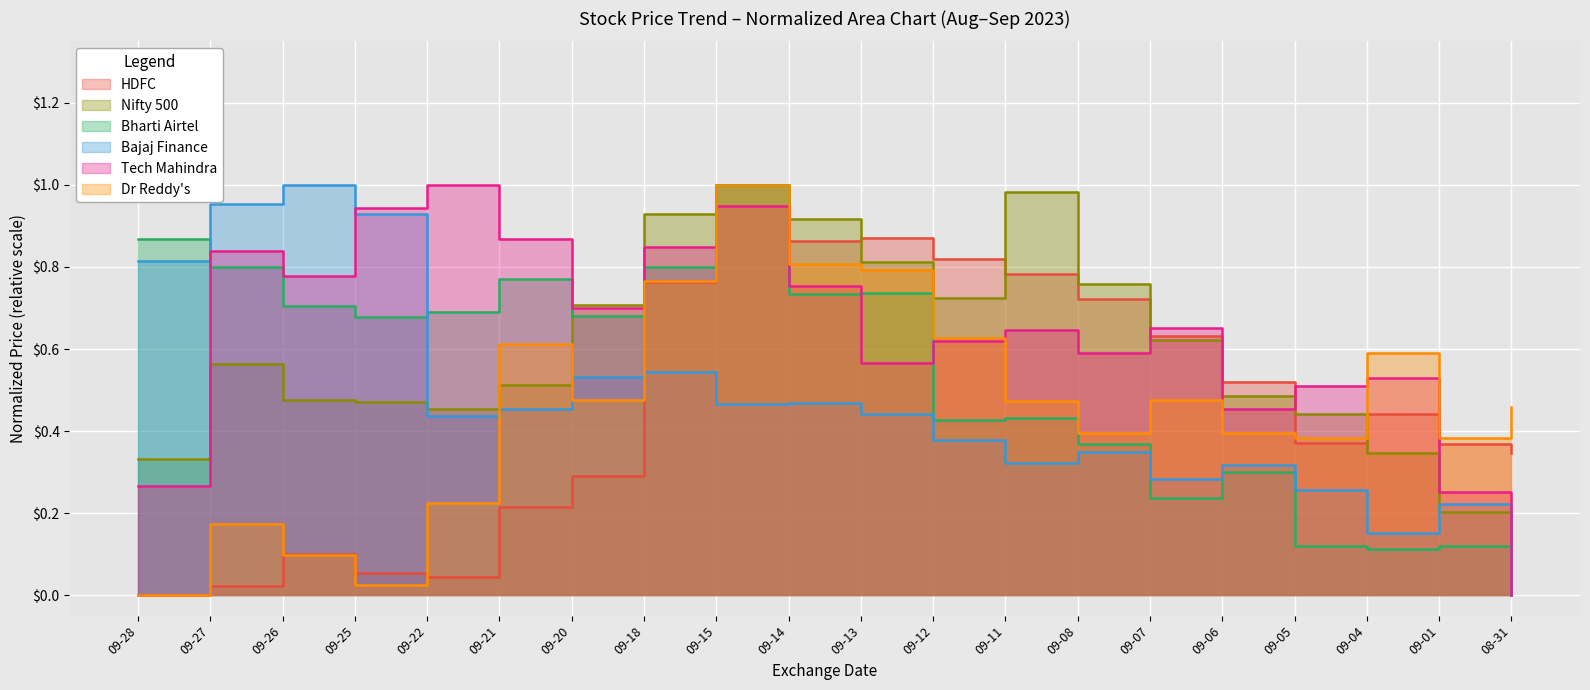

True or false: Bajaj Finance has more than 2 interior local peaks.

True